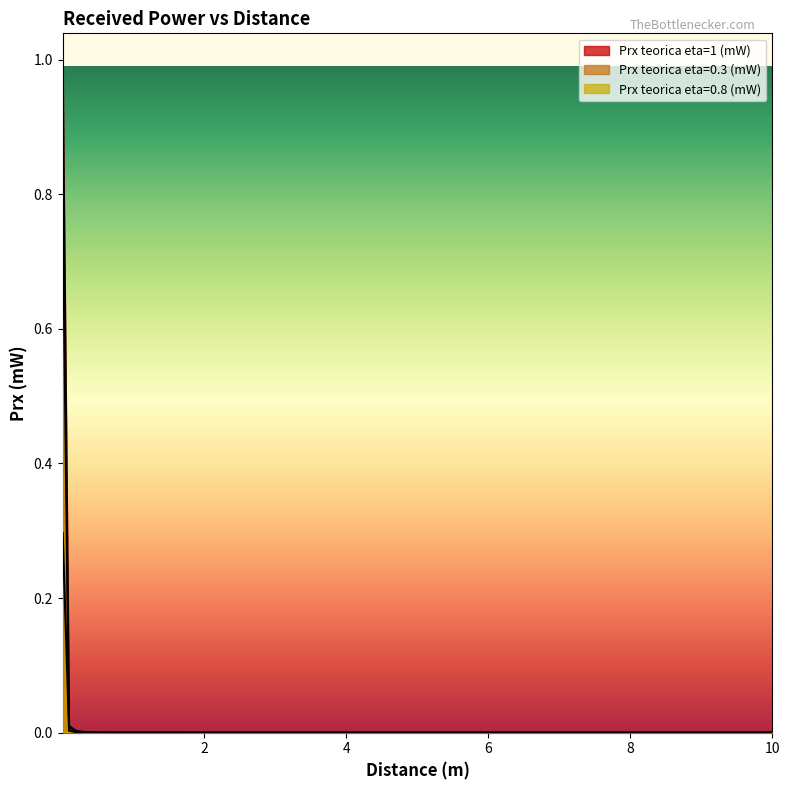

Is the value of Prx teorica eta=1 (mW) at 5.0 greater than the value of Prx teorica eta=0.3 (mW) at 9.0?

Yes